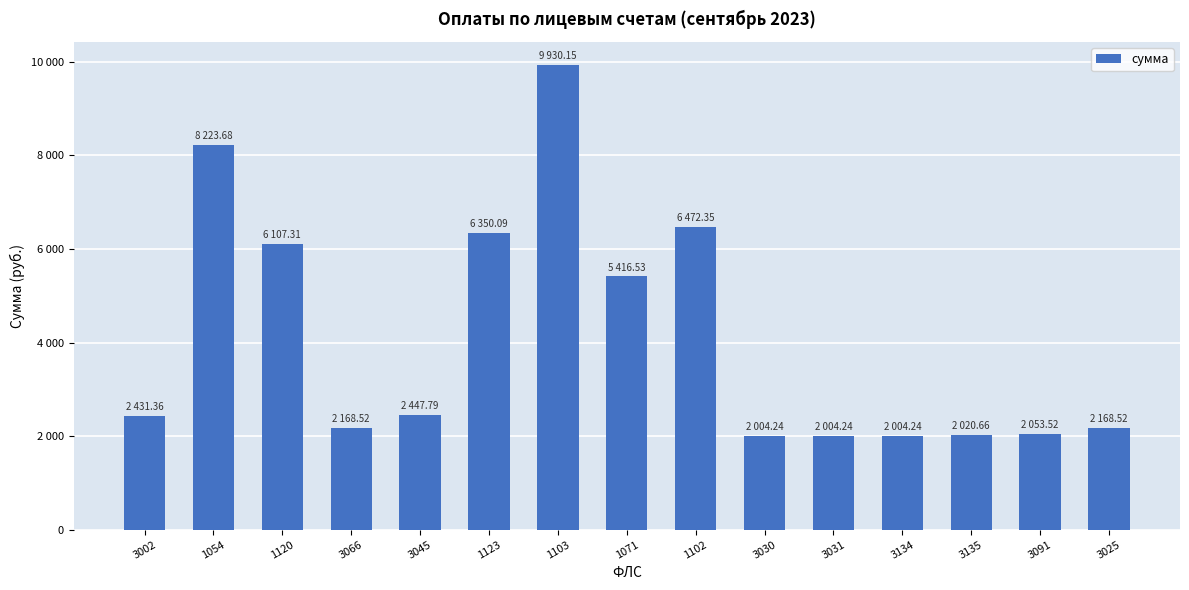

What is the minimum value shown in the chart?

2004.2